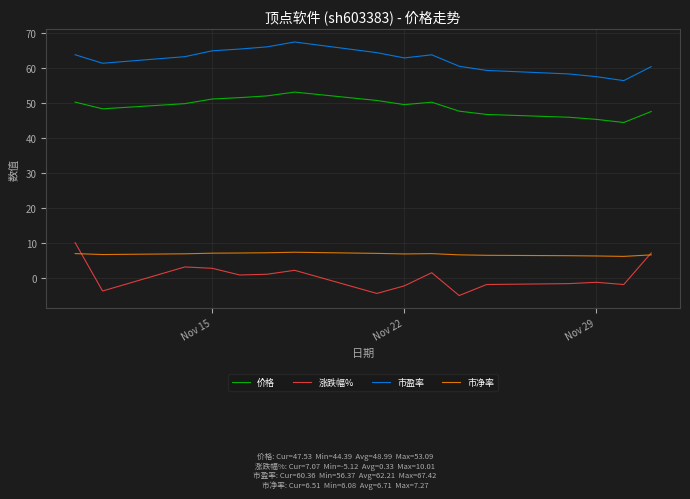

What is the highest value of the 市盈率 series?

67.4